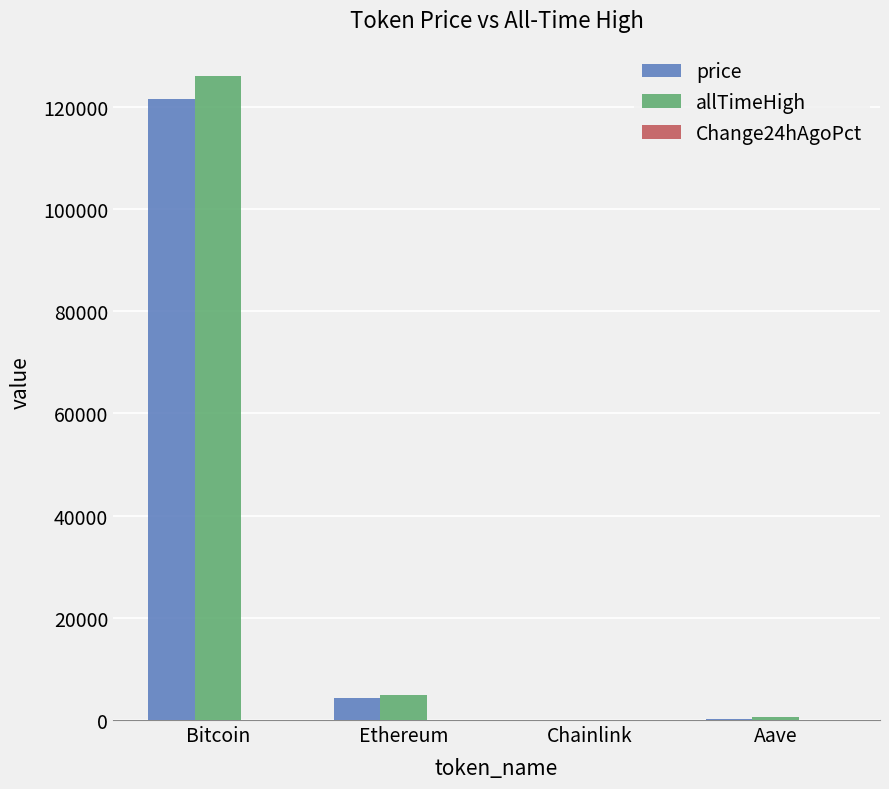

At which label is allTimeHigh closest to 63066?

Ethereum